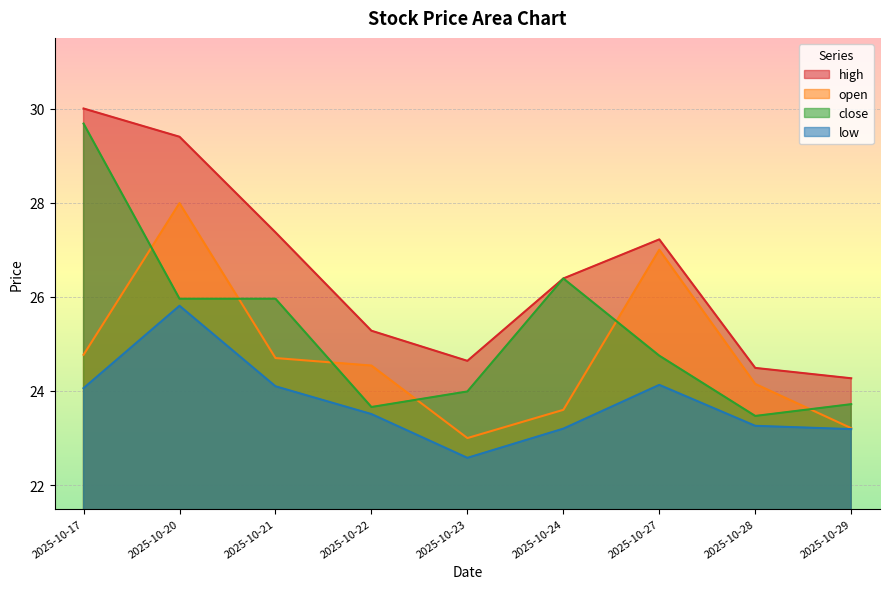

Reading left to right, list all the values displayed in this chart.

open: 2025-10-17=24.8	2025-10-20=28.0	2025-10-21=24.7	2025-10-22=24.5	2025-10-23=23.0	2025-10-24=23.6	2025-10-27=27.0	2025-10-28=24.1	2025-10-29=23.2
close: 2025-10-17=29.7	2025-10-20=26.0	2025-10-21=26.0	2025-10-22=23.7	2025-10-23=24.0	2025-10-24=26.4	2025-10-27=24.8	2025-10-28=23.5	2025-10-29=23.7
high: 2025-10-17=30.0	2025-10-20=29.4	2025-10-21=27.4	2025-10-22=25.3	2025-10-23=24.6	2025-10-24=26.4	2025-10-27=27.2	2025-10-28=24.5	2025-10-29=24.3
low: 2025-10-17=24.1	2025-10-20=25.8	2025-10-21=24.1	2025-10-22=23.5	2025-10-23=22.6	2025-10-24=23.2	2025-10-27=24.1	2025-10-28=23.3	2025-10-29=23.2